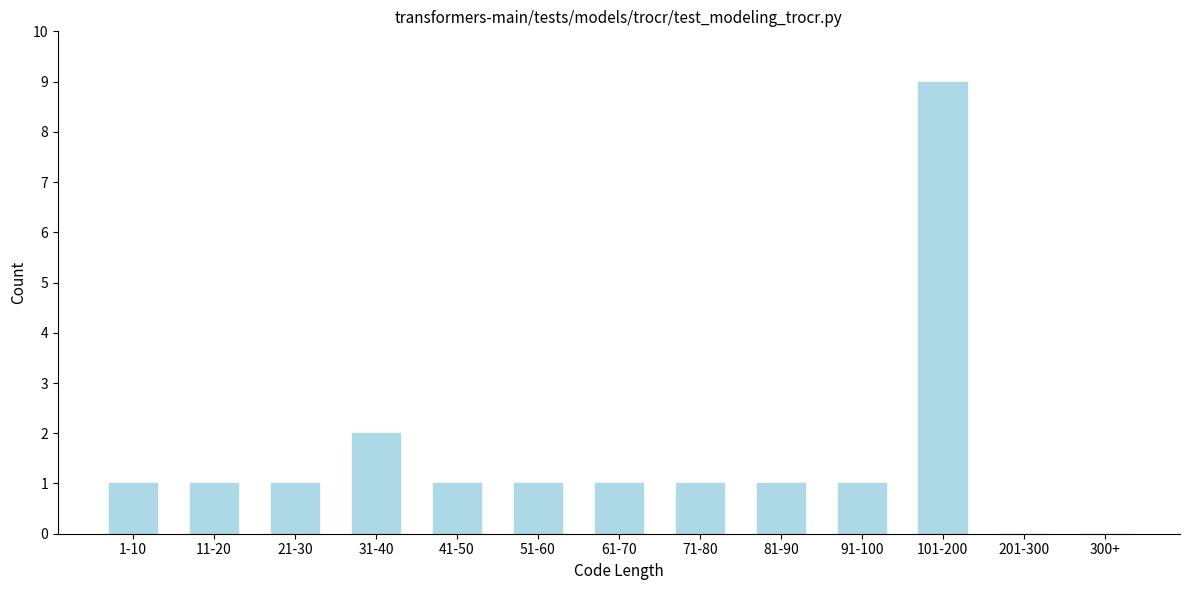

Reading left to right, transcribe all the data shown in this chart.

1-10=1	11-20=1	21-30=1	31-40=2	41-50=1	51-60=1	61-70=1	71-80=1	81-90=1	91-100=1	101-200=9	201-300=0	300+=0